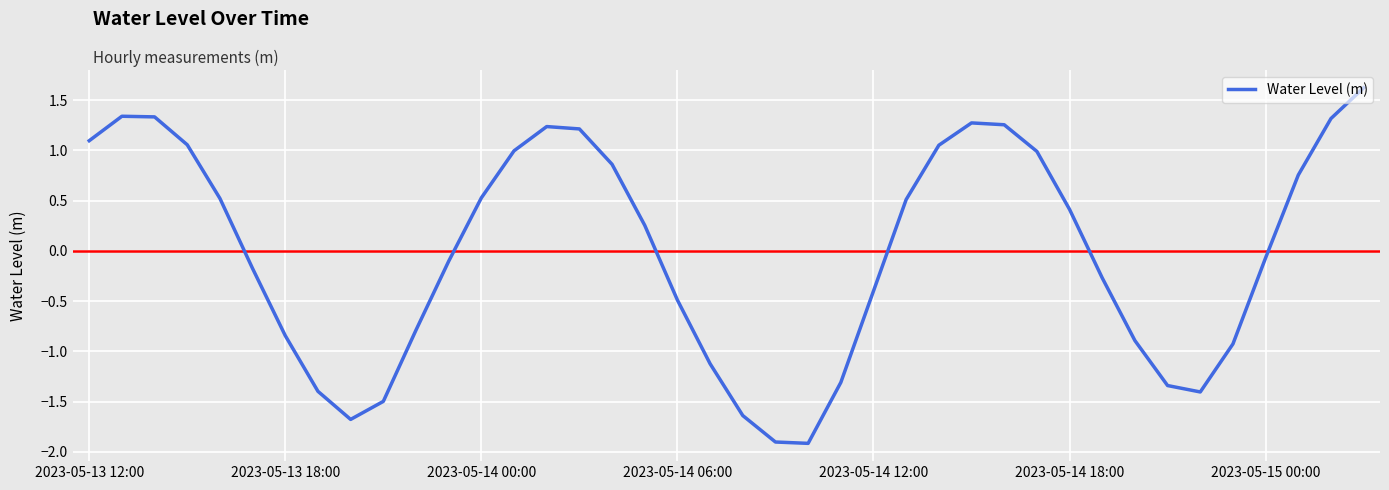

What is the greatest value displayed?

1.6